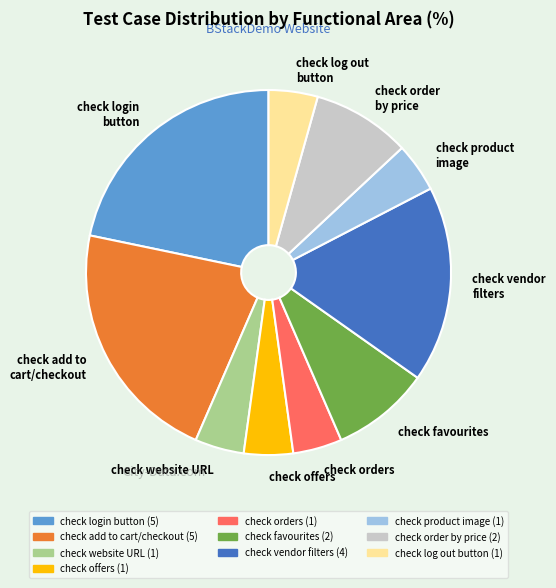

What is the ratio of the value at check vendor filters to the value at check order by price?

2.0